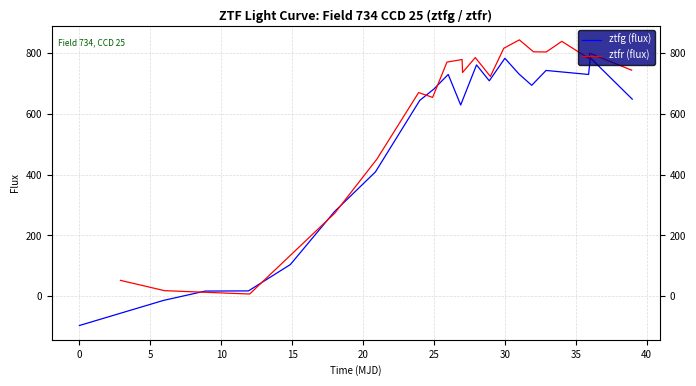

Does the chart display data point markers on the line(s)?

No